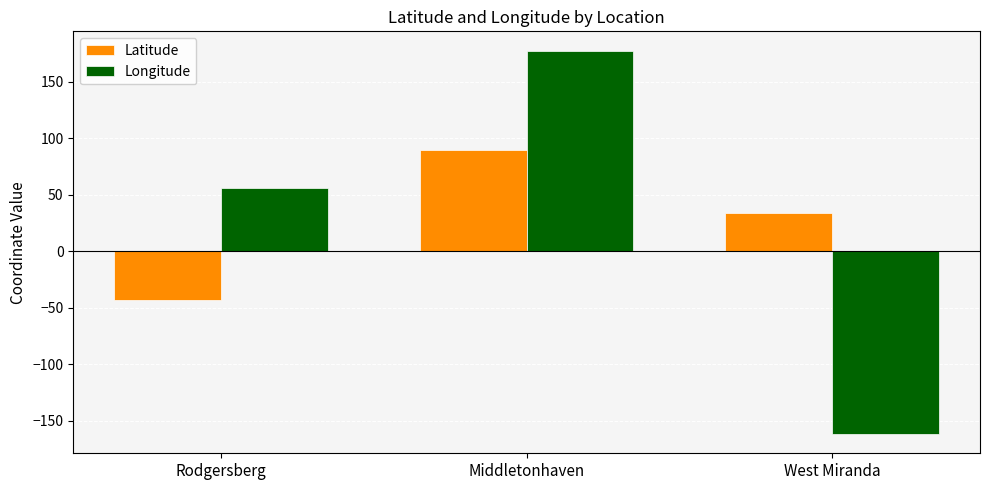

Between Rodgersberg and Middletonhaven, which series saw the biggest shift?

Latitude